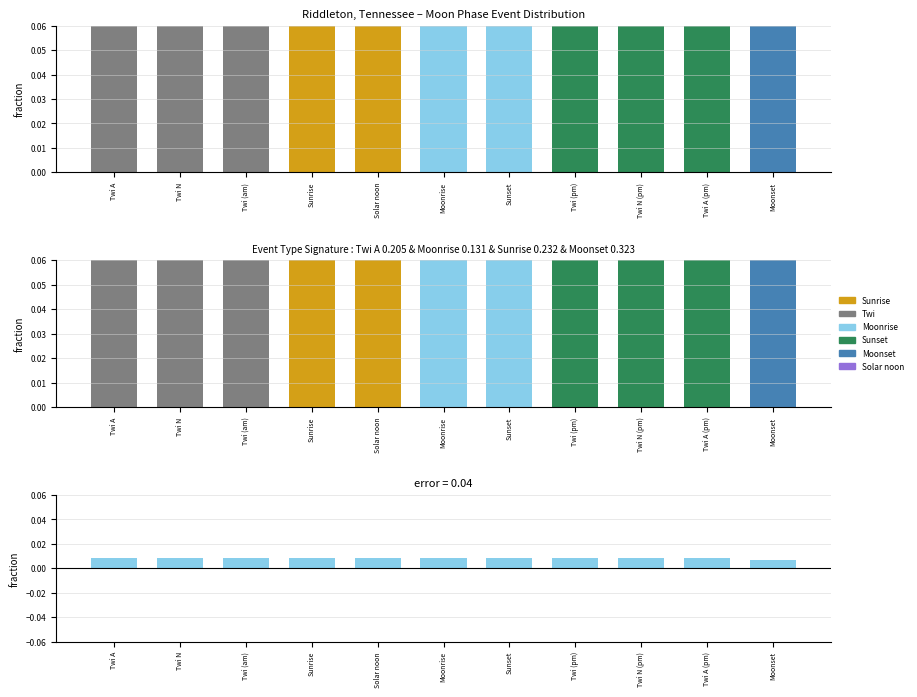

True or false: Moon Phases has a value of 0.0 at Twi (am).

False